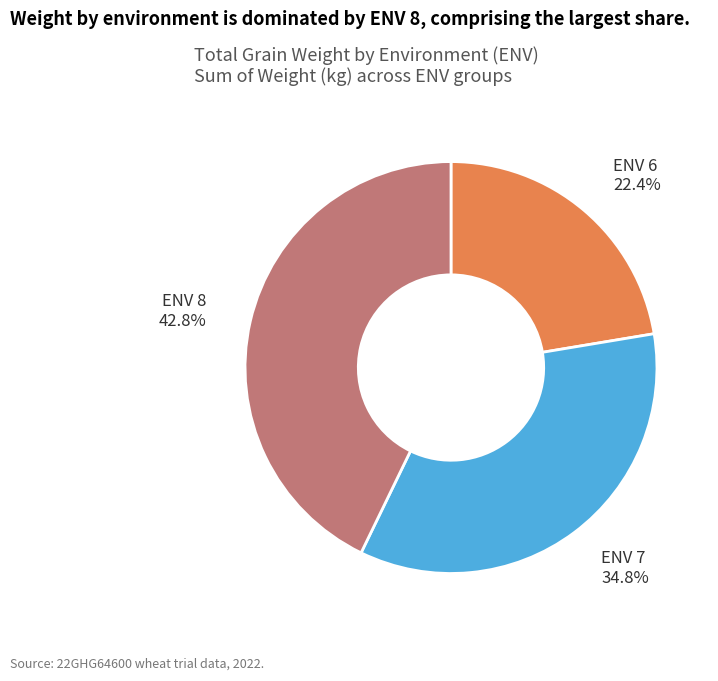

Rank the categories by value from lowest to highest.

ENV 6, ENV 7, ENV 8